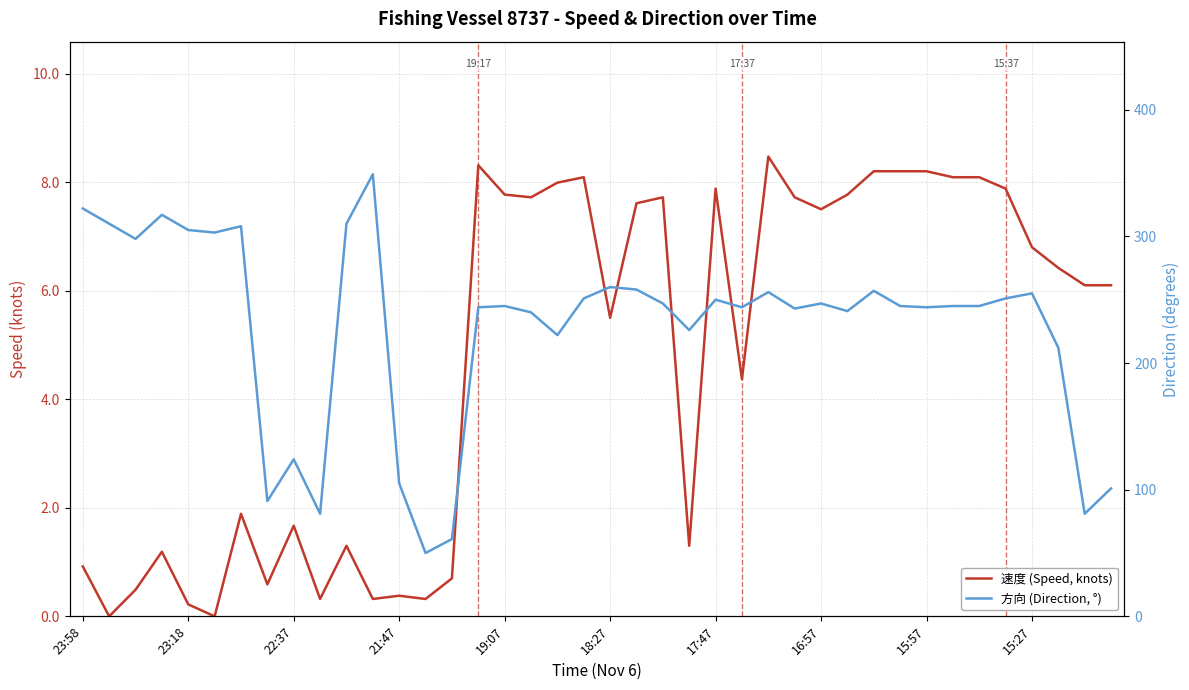

Rank the series by their maximum value, from lowest to highest.

速度 (Speed, knots), 方向 (Direction, °)